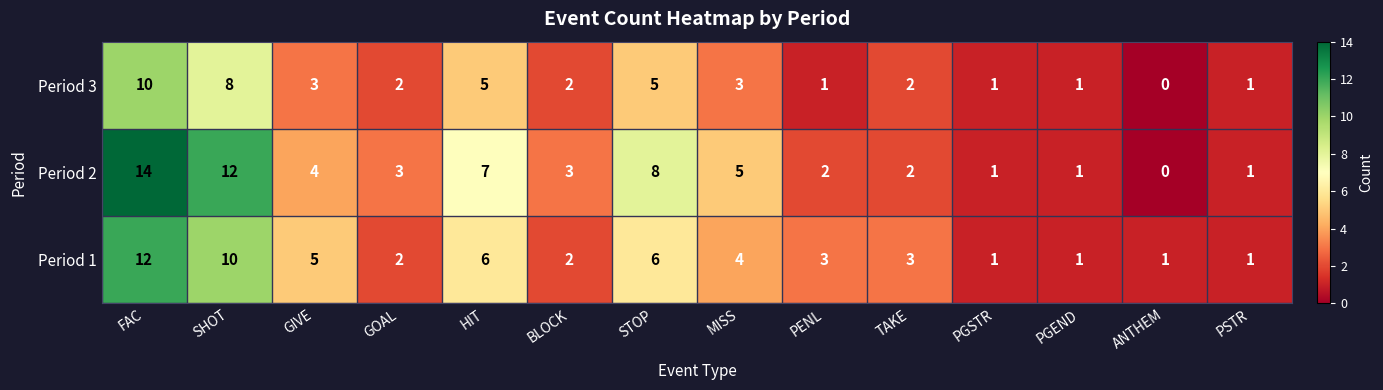

How many series are shown in this chart?

3